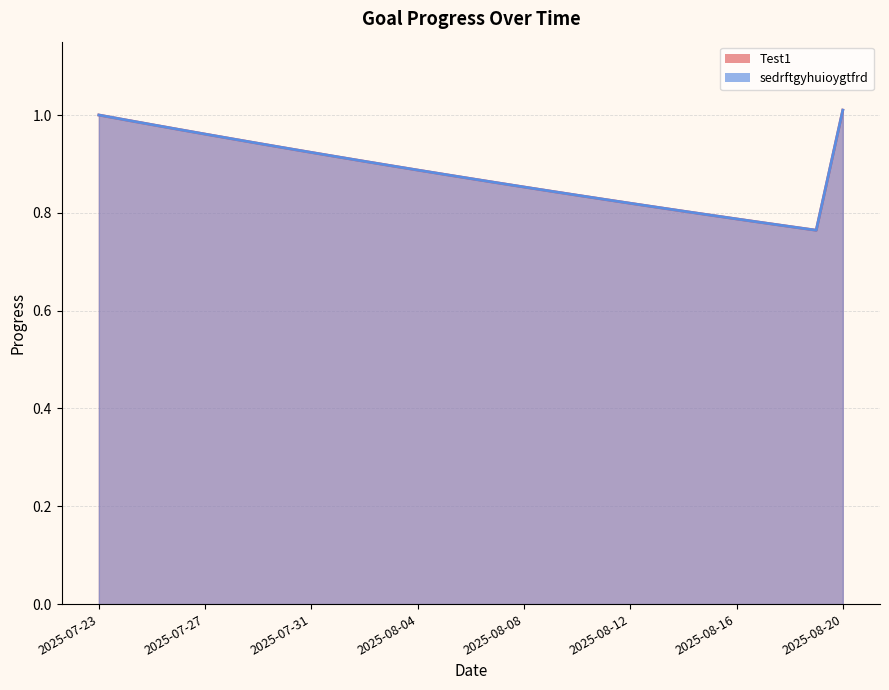

What is the average value of the sedrftgyhuioygtfrd series?

0.9